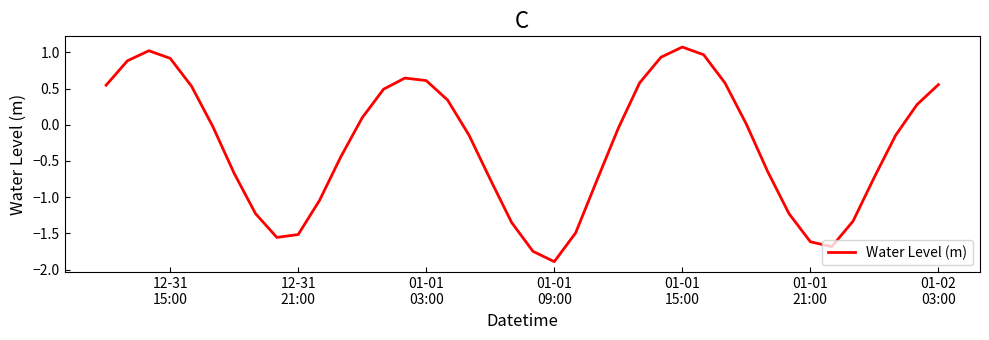

What is the difference between the maximum and minimum values?

3.0